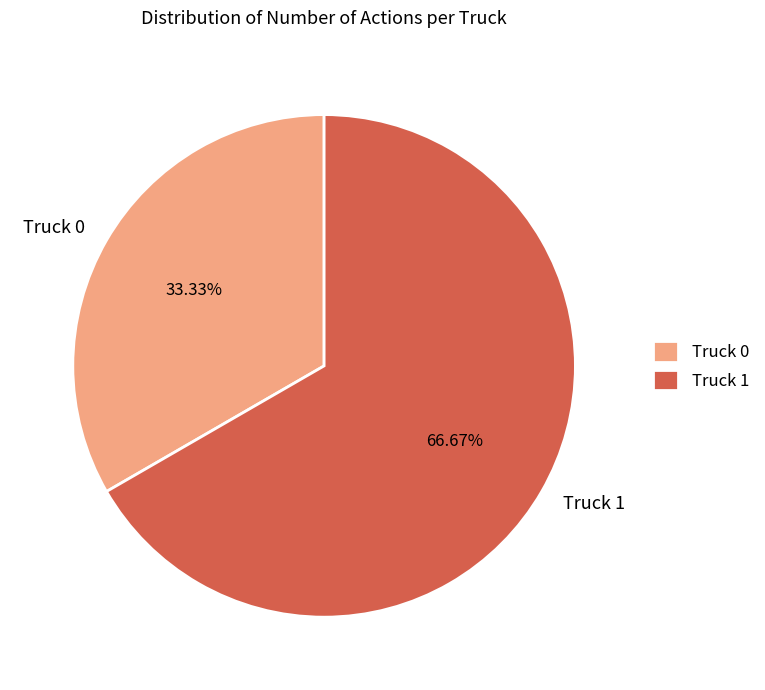

Which category accounts for the majority?

Truck 1